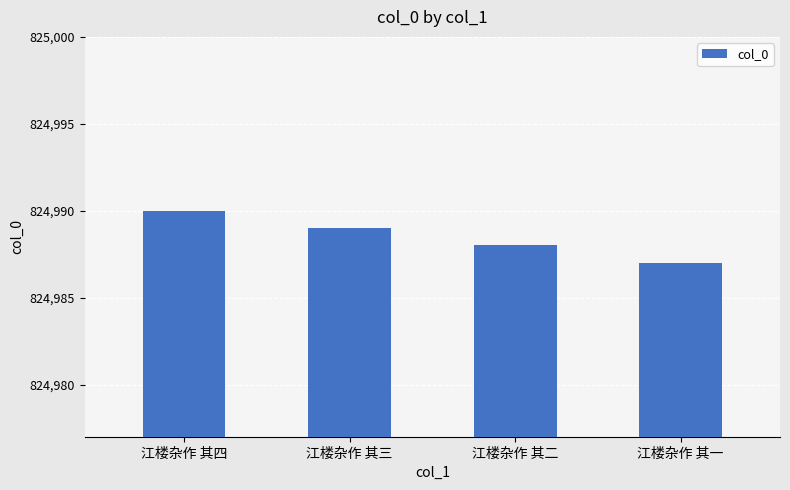

What is the label of the 1st bar from the right?

江楼杂作 其一